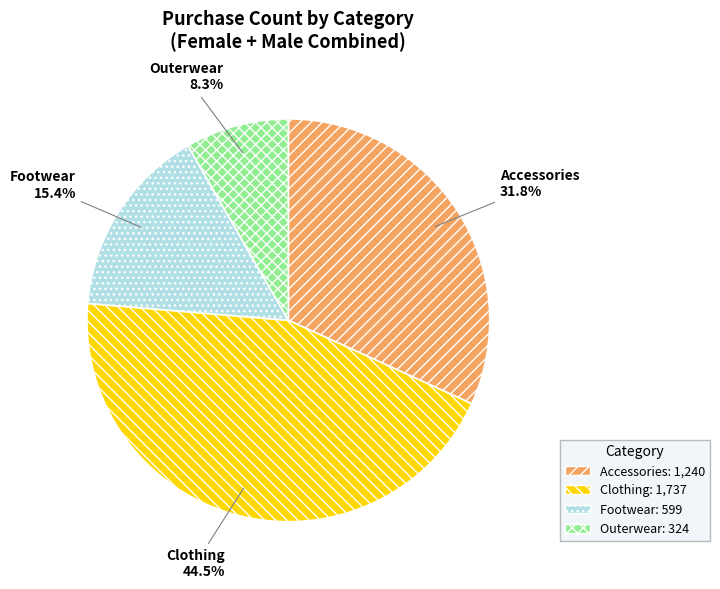

Which has a higher value, Outerwear or Clothing?

Clothing